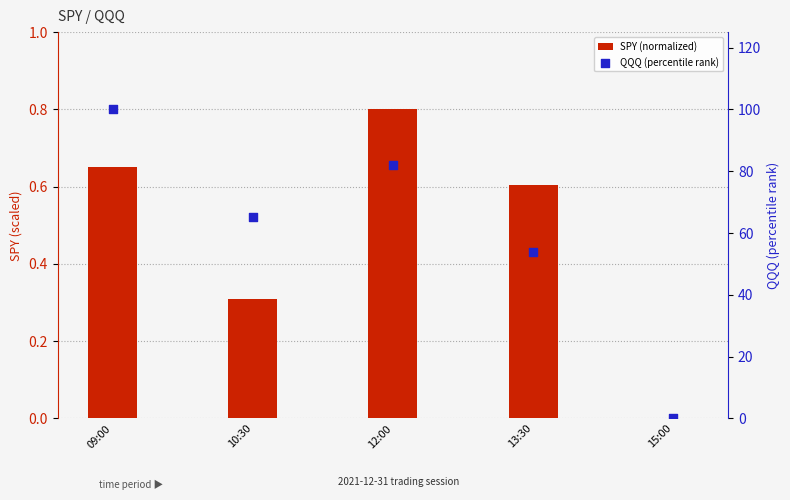

At which category is the sum across all series the highest?

09:00